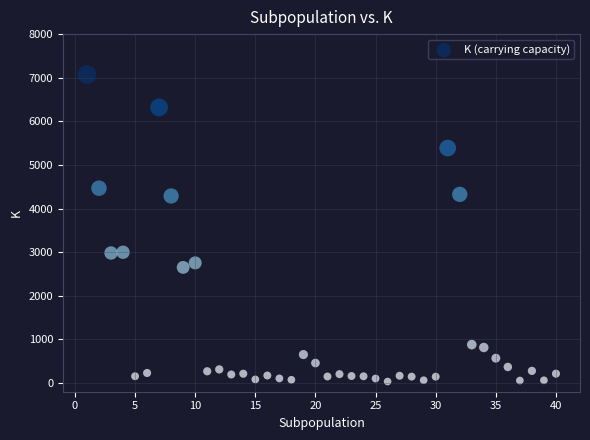

What is the range of Y values (max minus min)?

7039